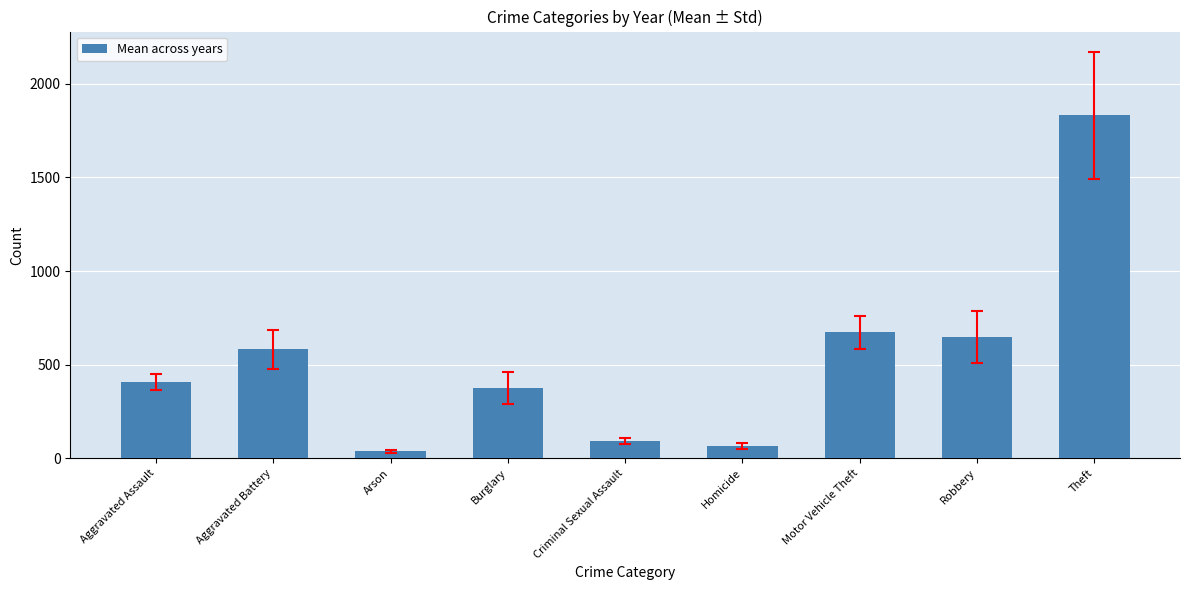

Where does the data first go above 407?

Aggravated Assault